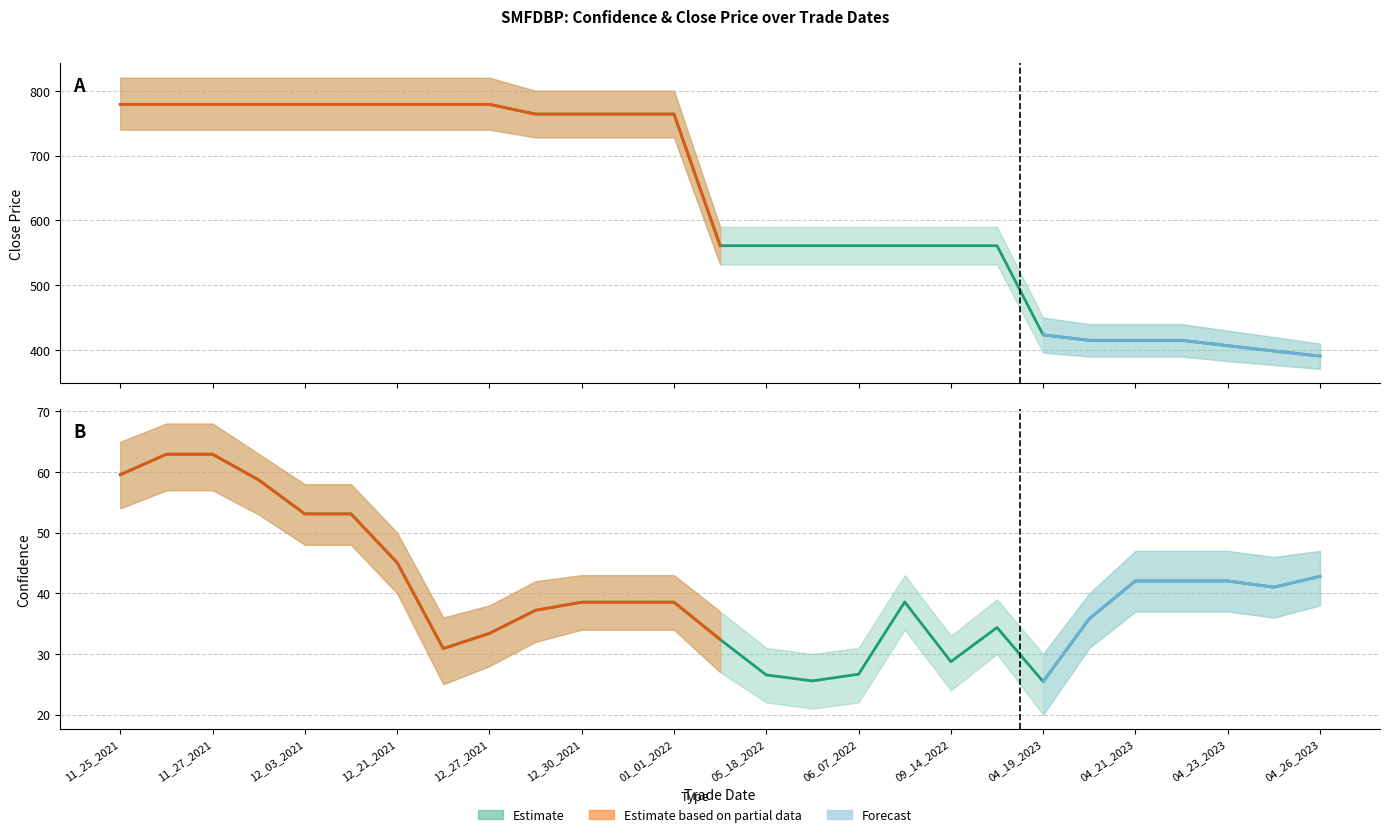

At which label does Close first exceed 561?

11_25_2021